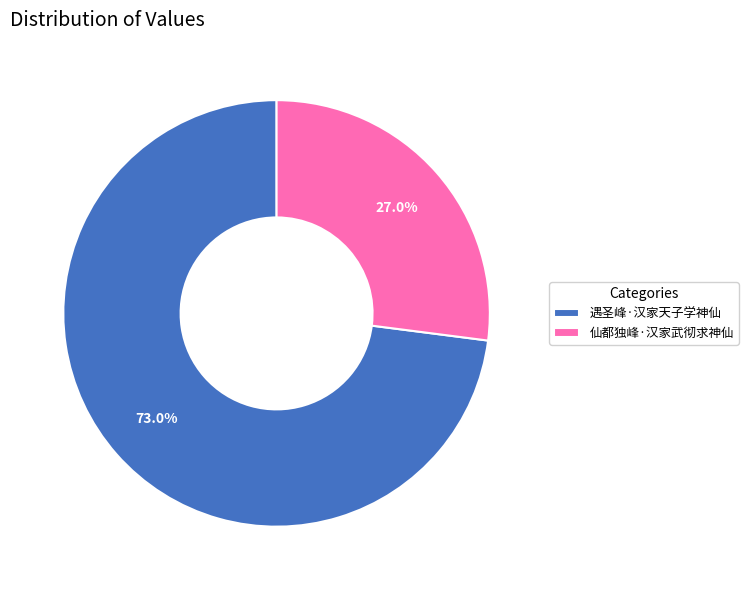

What percentage is the 仙都独峰·汉家武彻求神仙 slice, to the nearest percent?

27%